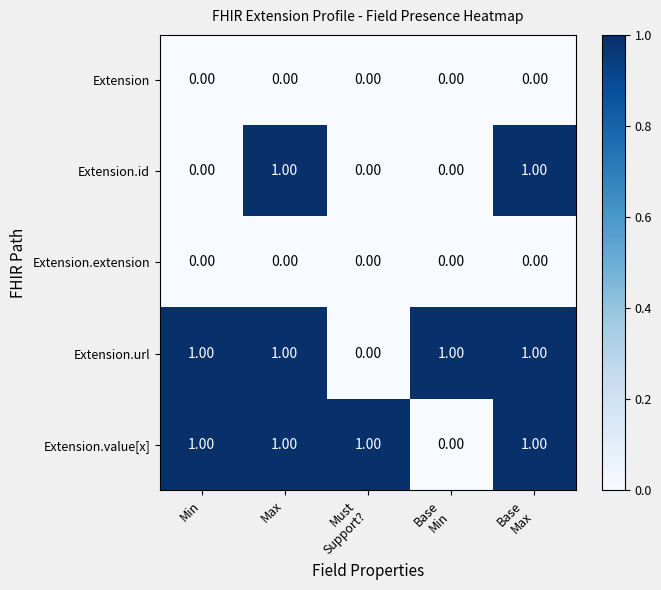

What is the total value across all series at Max?

3